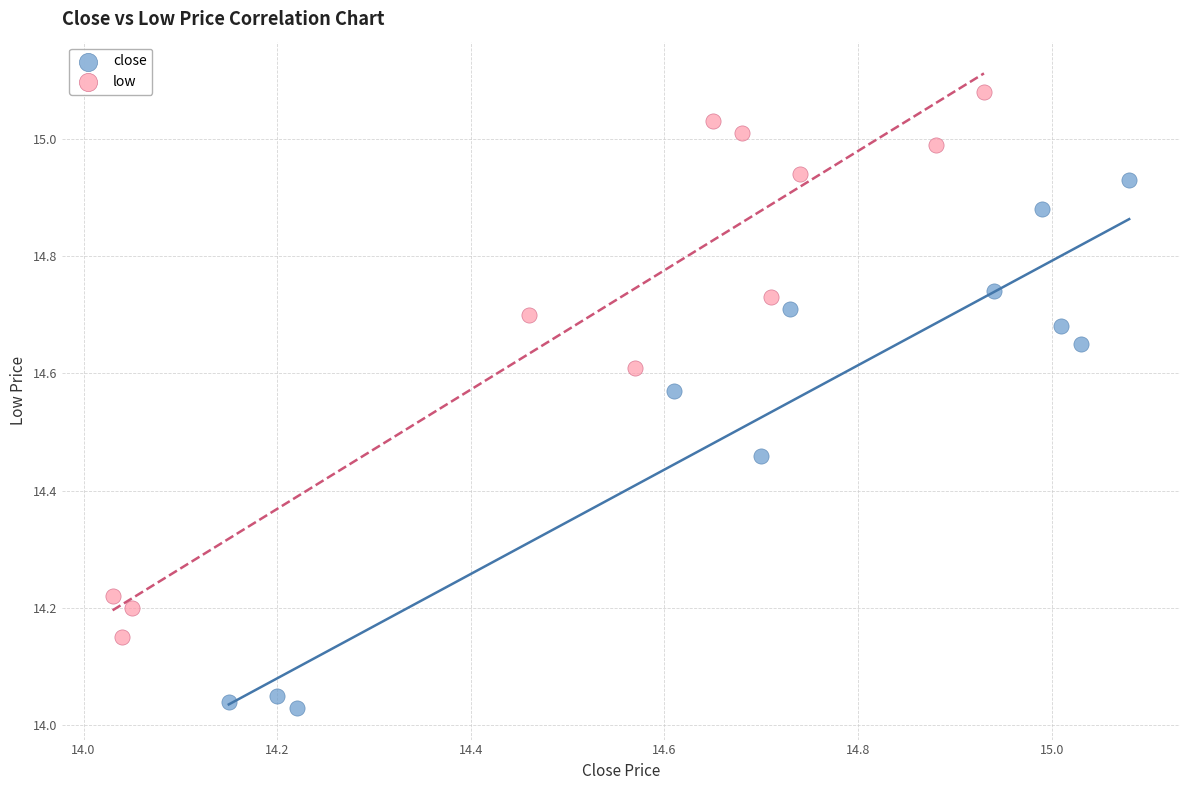

What are all the series names shown in the legend?

close, low